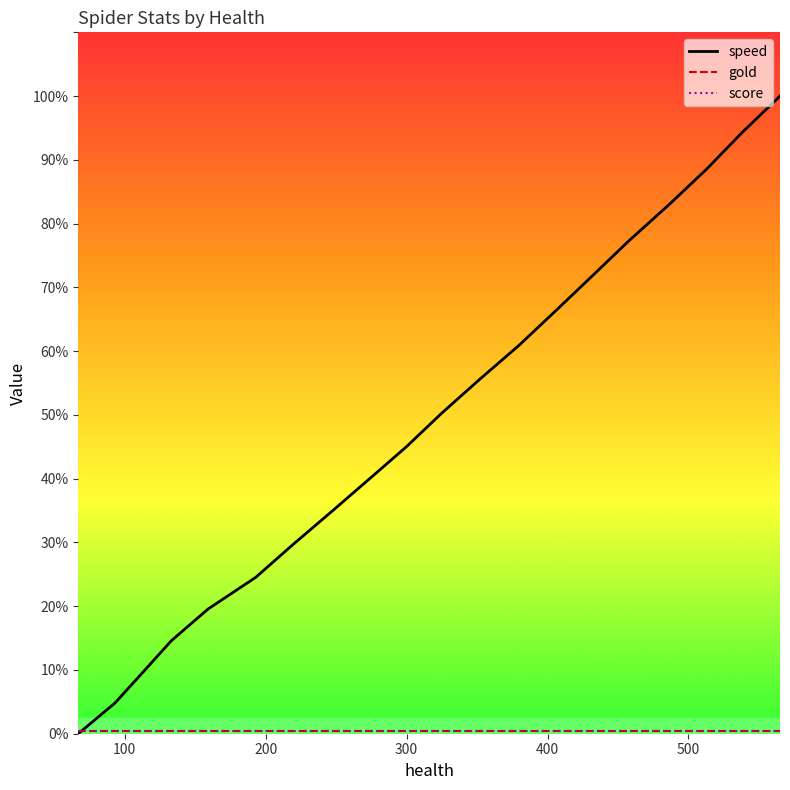

Does the chart display data point markers on the line(s)?

No